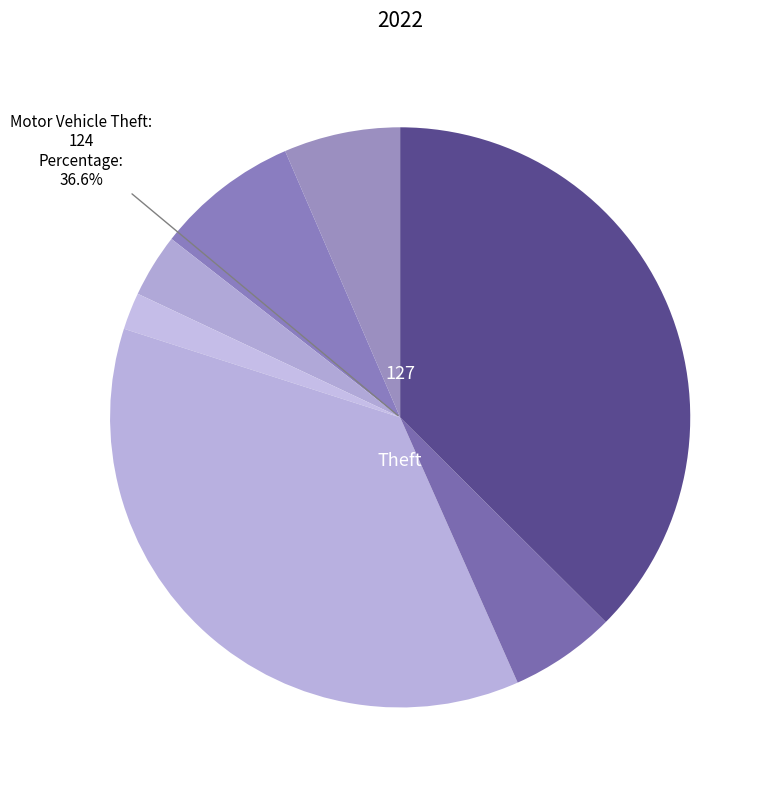

Between Burglary and Aggravated Battery, which is larger?

Aggravated Battery